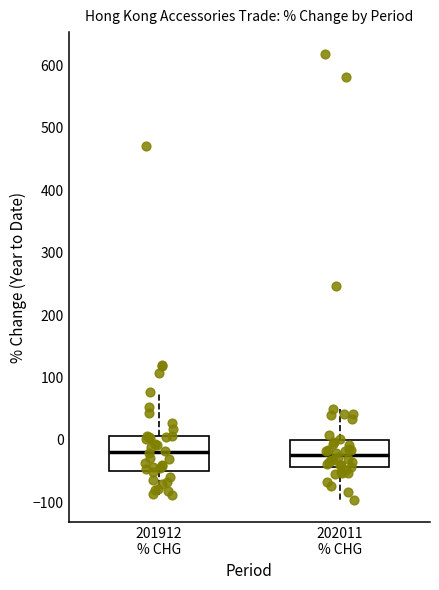

Which box is the tallest, from its lower edge to its upper edge?

201912 % CHG